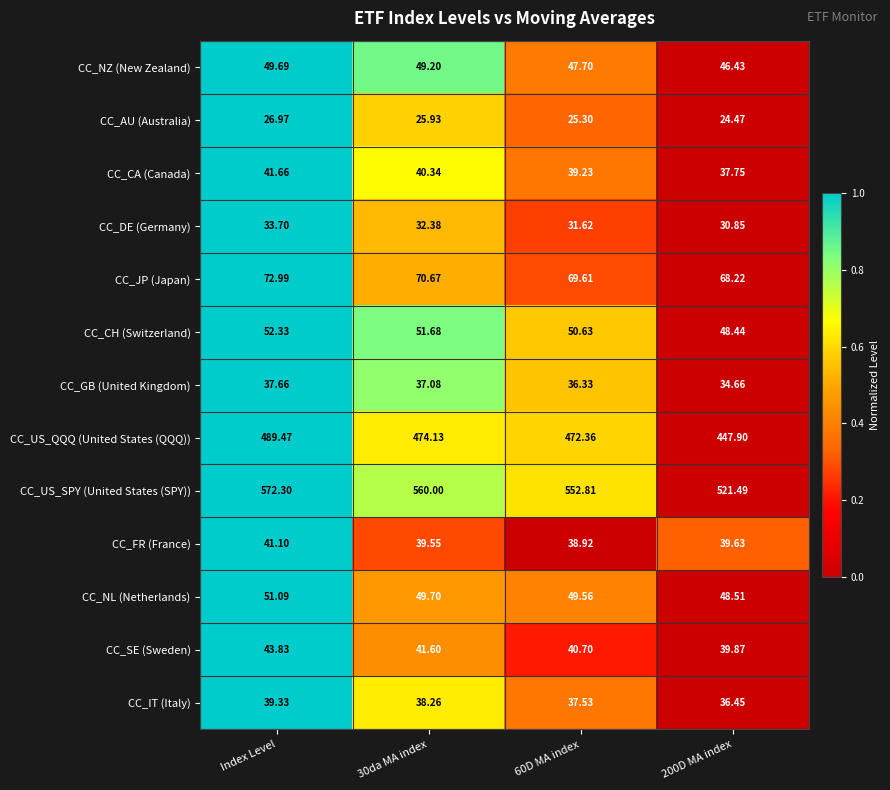

Which label corresponds to the largest value in the chart?

Index Level